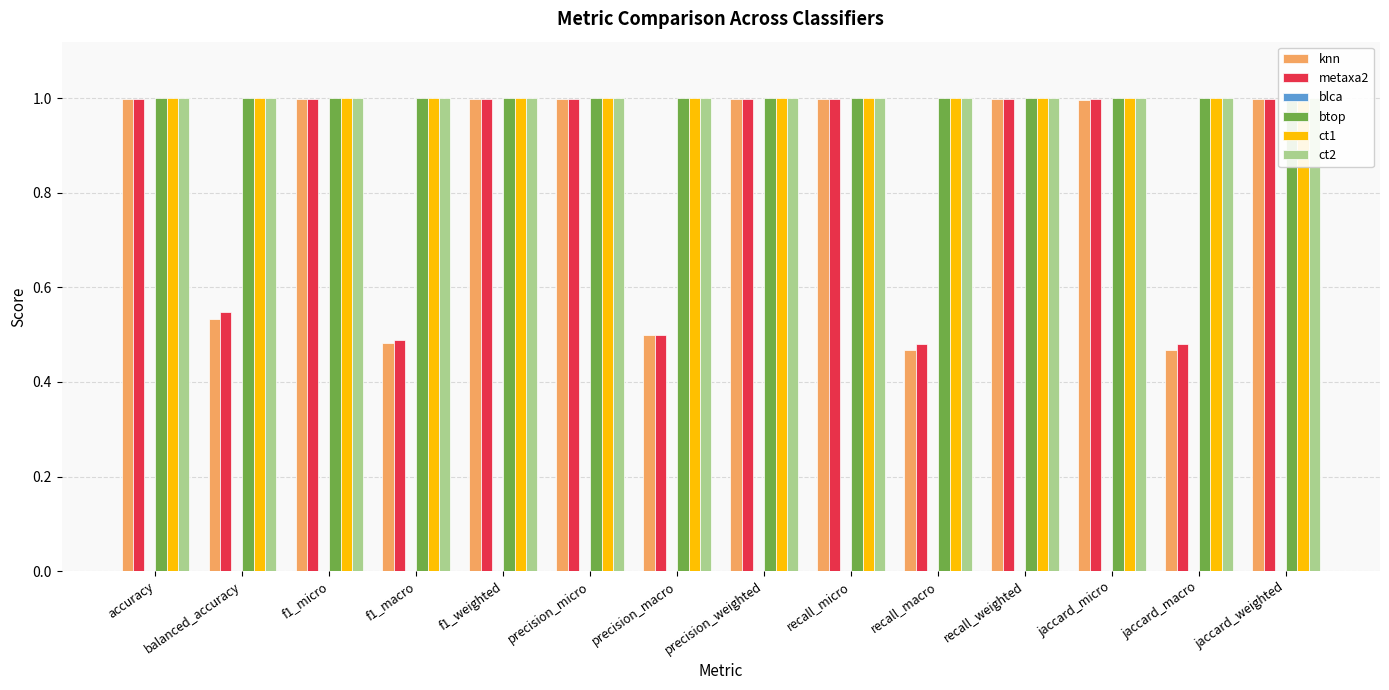

What is the label of the 13th bar from the left?

jaccard_macro